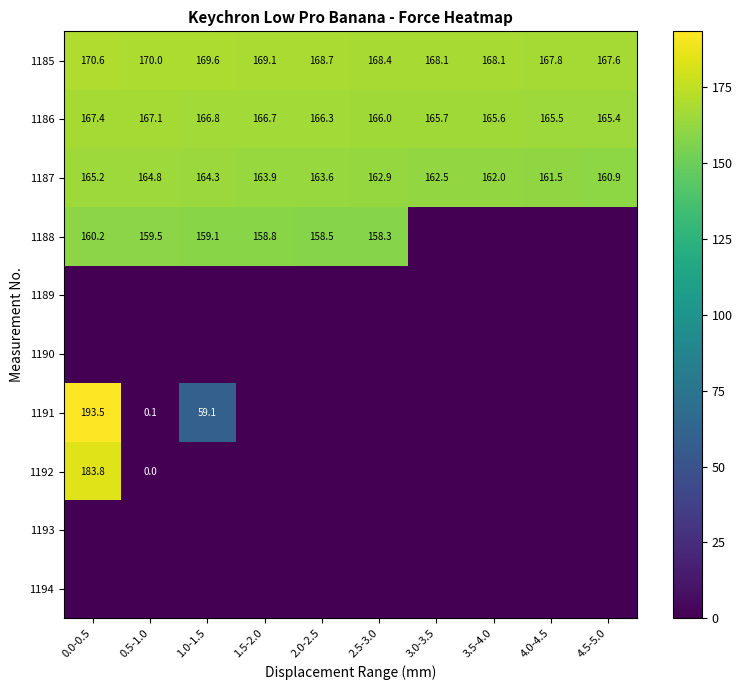

Is it true that 1187 equals 162.5 at 3.0-3.5?

True